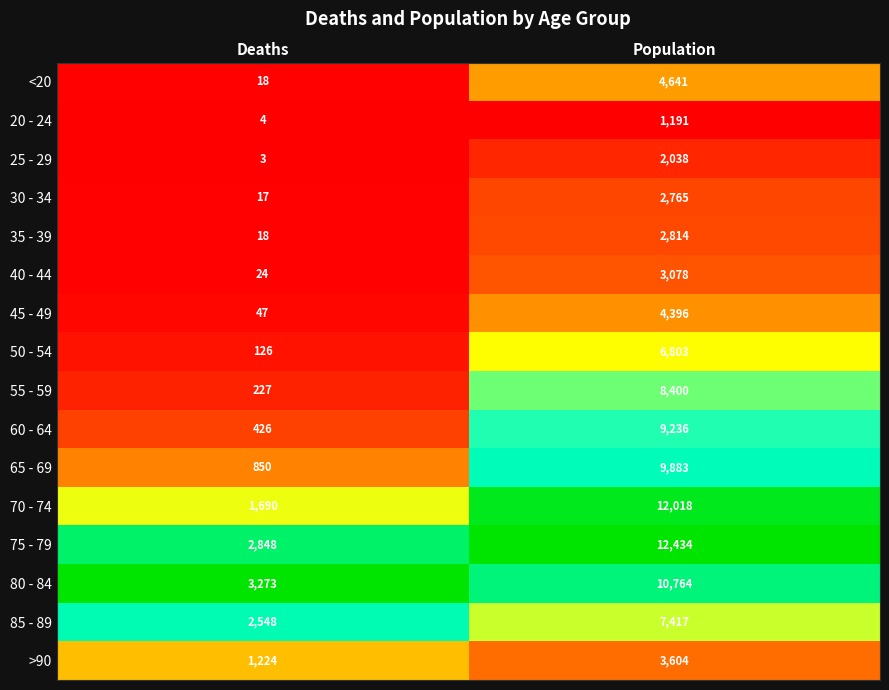

True or false: 65 - 69 has a value of 9883 at Population.

True